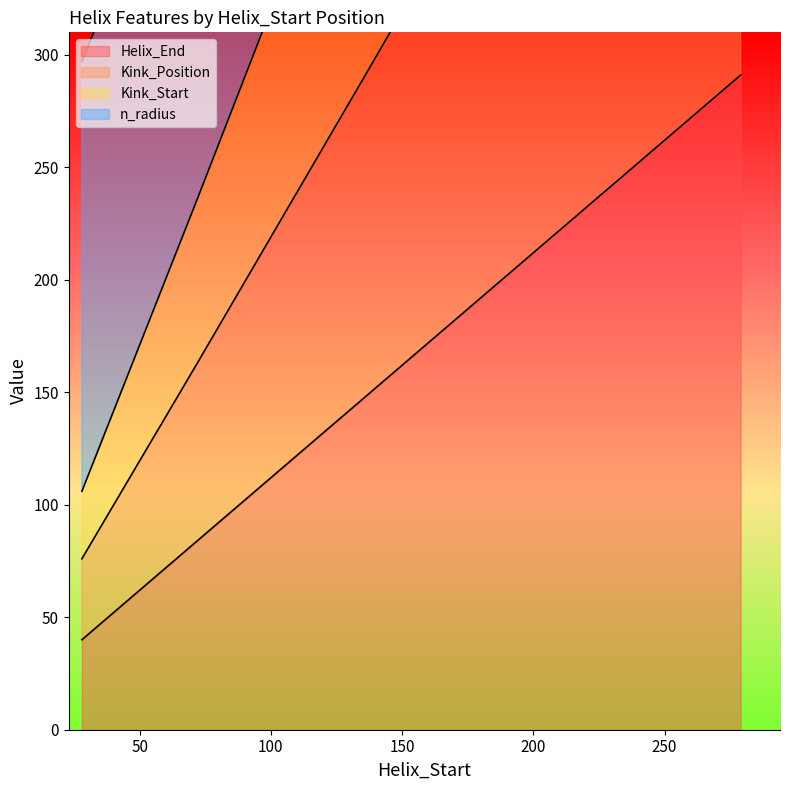

What is the maximum value for Helix_End?

291